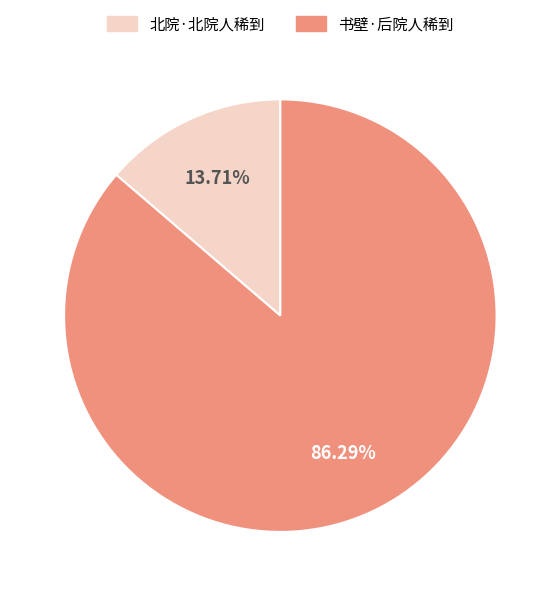

Count the number of slices in the pie.

2